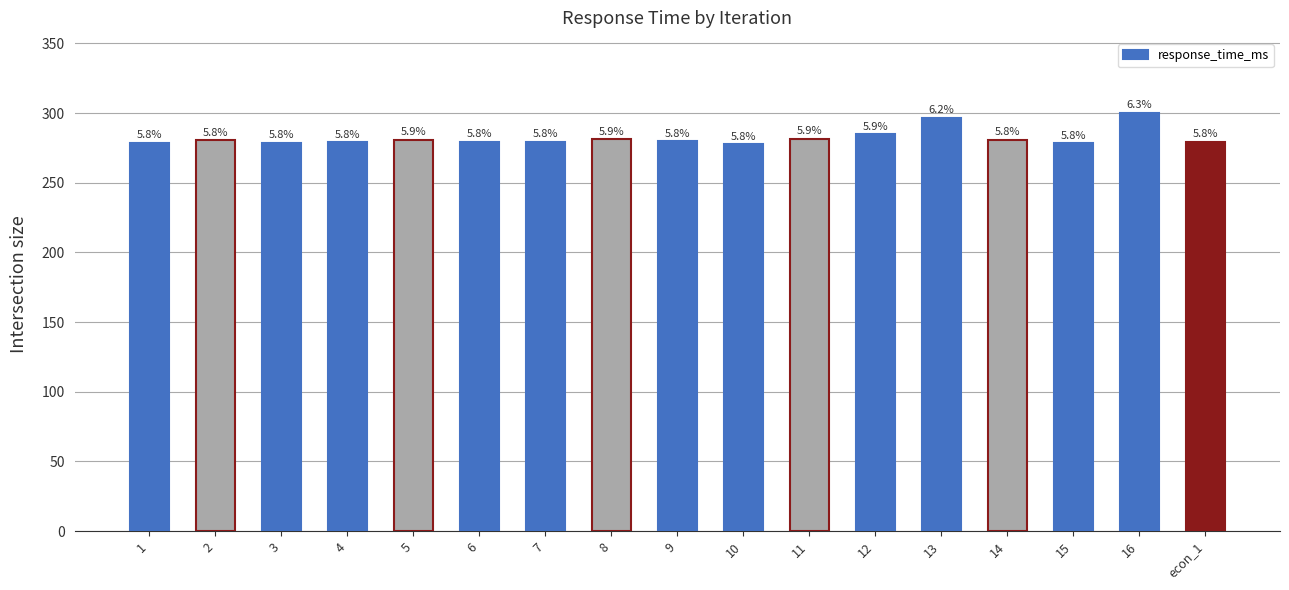

True or false: the data shows 278.3 at 15.

True